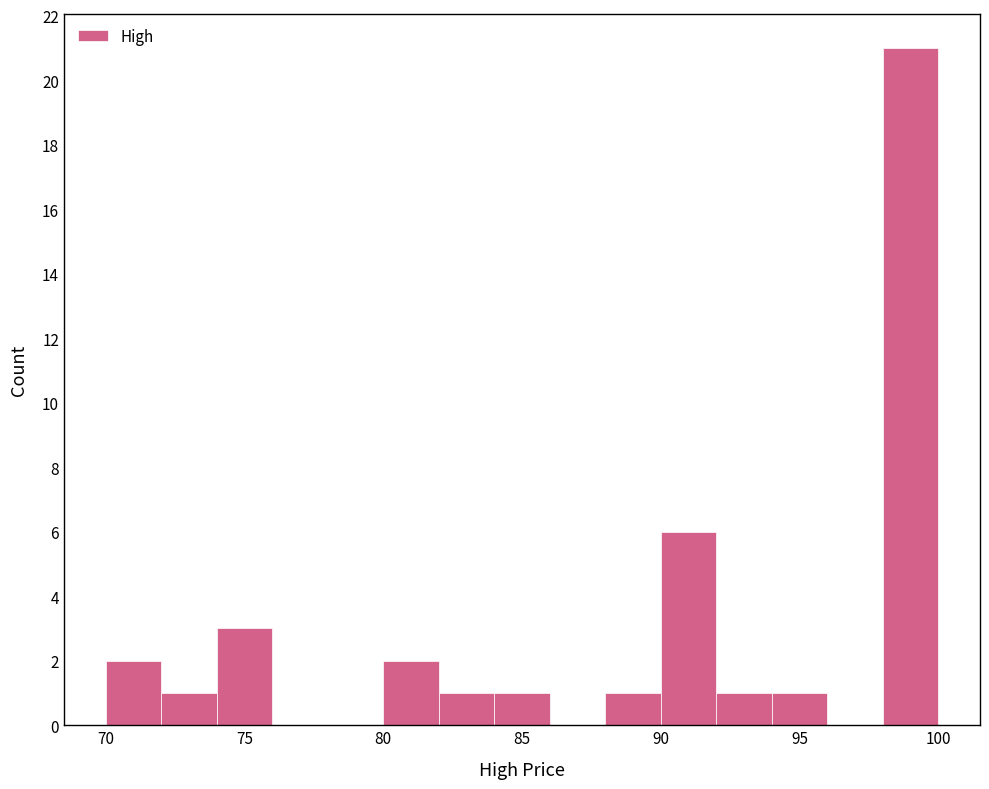

Reading left to right, list every bar in this chart as the range it spans on the x-axis followed by its height. The values are not printed on the chart, so give them approximately, as read against the axis.

70 to 72: 2
72 to 74: 1
74 to 76: 3
76 to 78: 0
78 to 80: 0
80 to 82: 2
82 to 84: 1
84 to 86: 1
86 to 88: 0
88 to 90: 1
90 to 92: 6
92 to 94: 1
94 to 96: 1
96 to 98: 0
98 to 100: 21